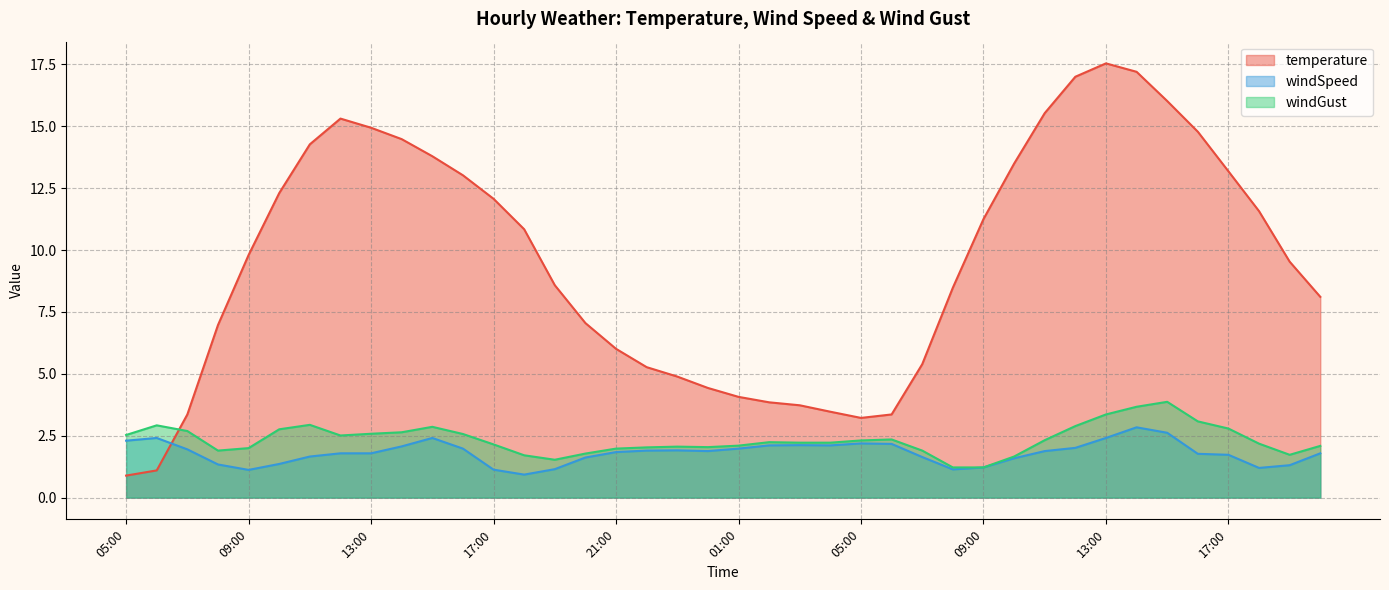

What is the approximate value of temperature at 14:00?

17.2